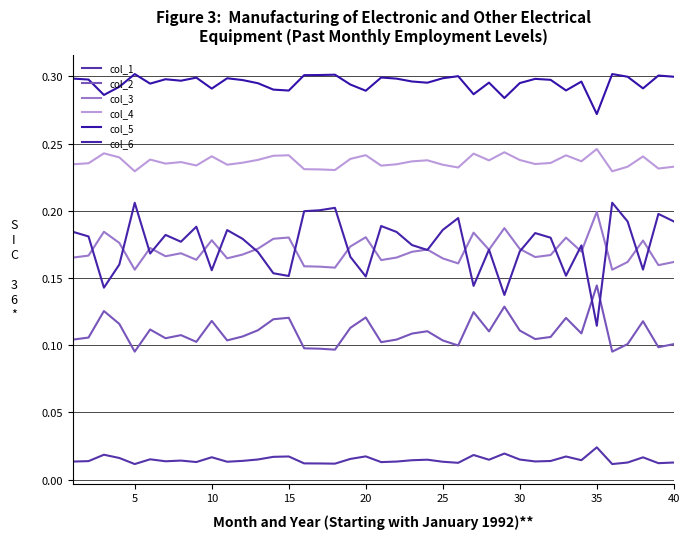

What are all the series names shown in the legend?

col_1, col_2, col_3, col_4, col_5, col_6